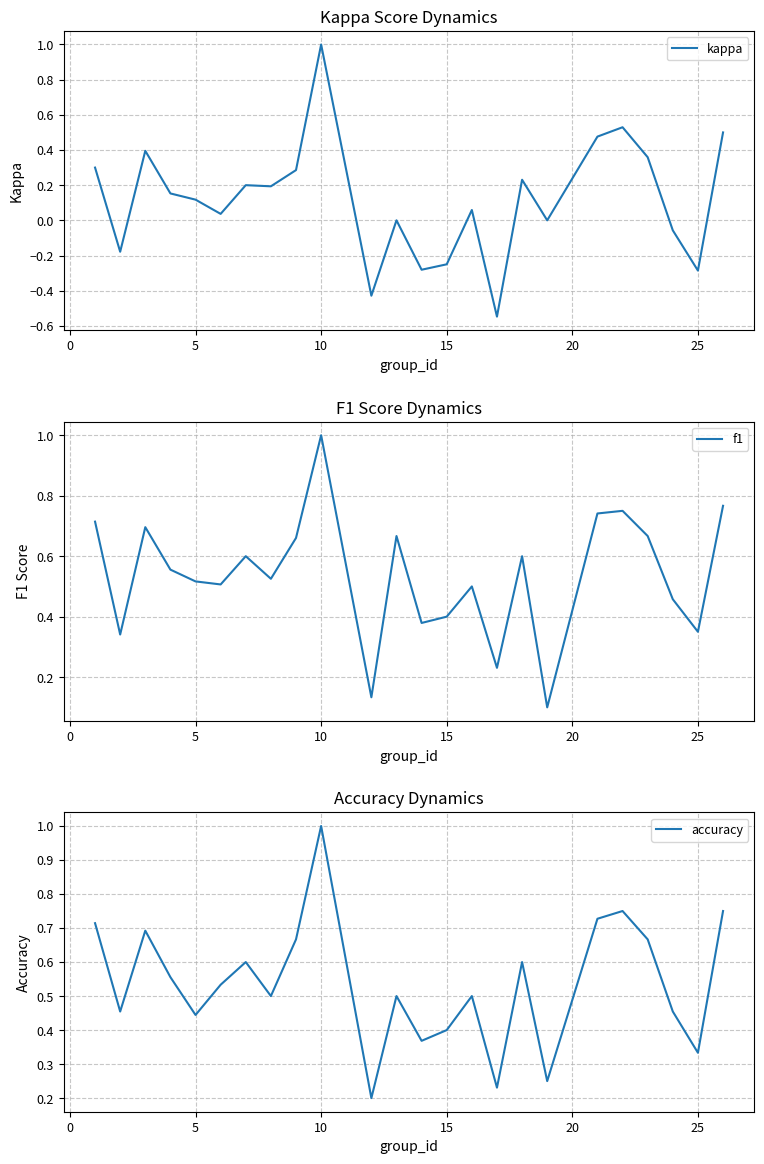

What is the highest value of the kappa series?

1.0